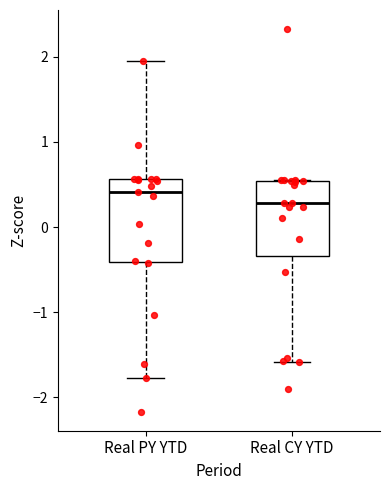

Reading left to right, read every box against the y-axis: the position of its median line, the range the box covers, and the ends of its whiskers. The values are not printed on the chart, so give them approximately, as read against the axis.

Real PY YTD: median 0.4, box -0.4 to 0.6, whiskers -1.8 to 2.0
Real CY YTD: median 0.3, box -0.3 to 0.5, whiskers -1.6 to 0.6